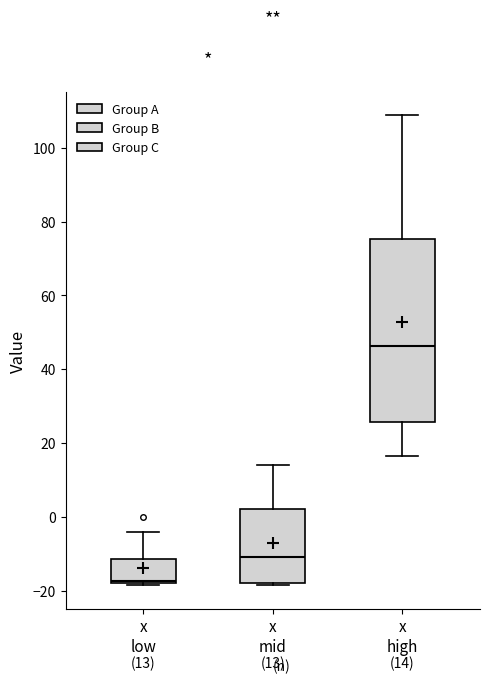

Which box is the tallest, from its lower edge to its upper edge?

x high